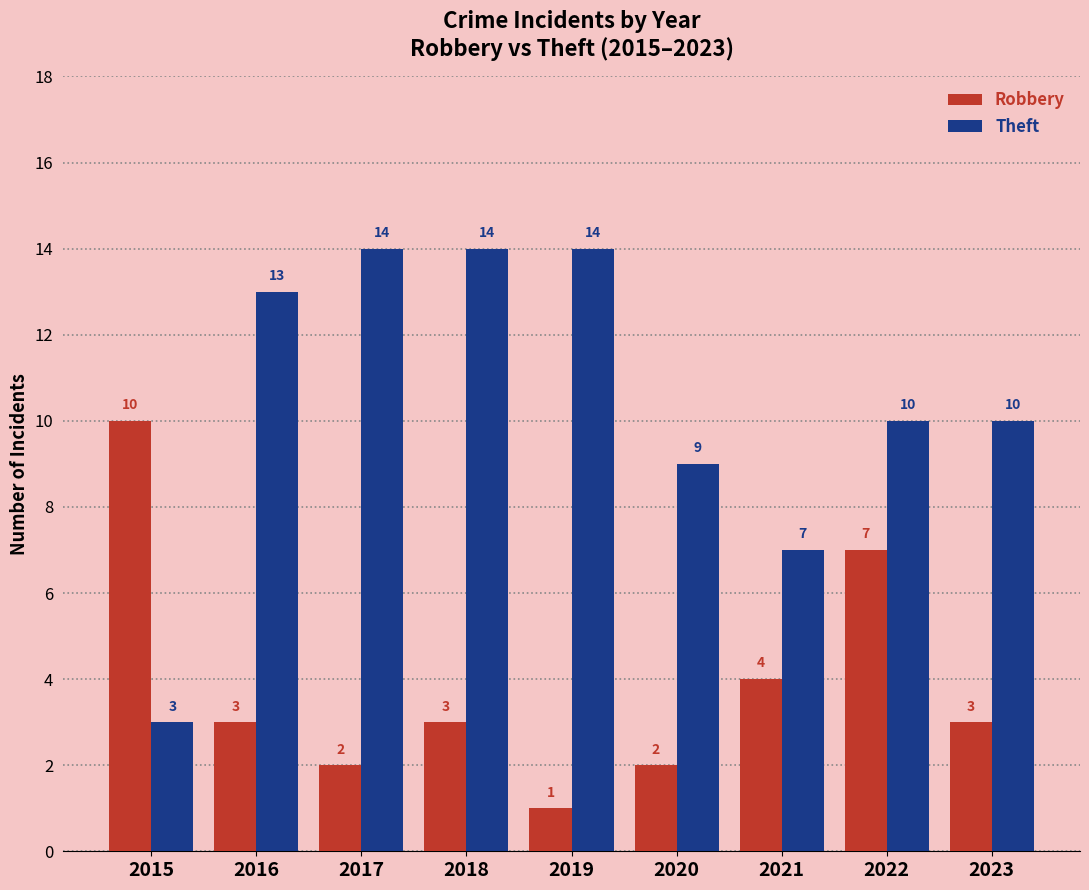

Is it true that Robbery equals 3 at 2022?

False